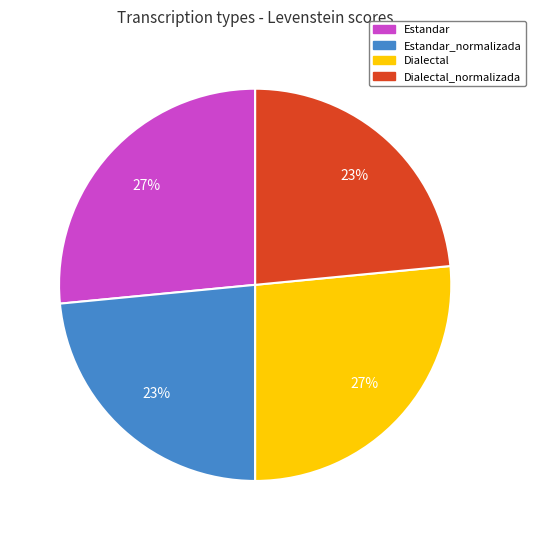

How many slices are in this pie chart?

4